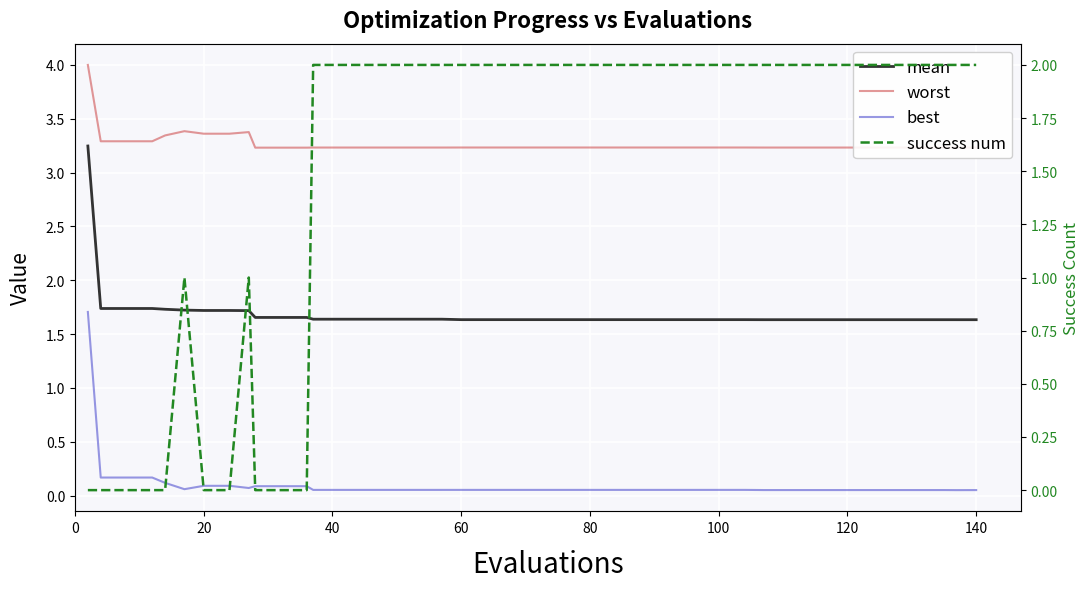

The value of mean at 29 is 0.6. True or false?

False